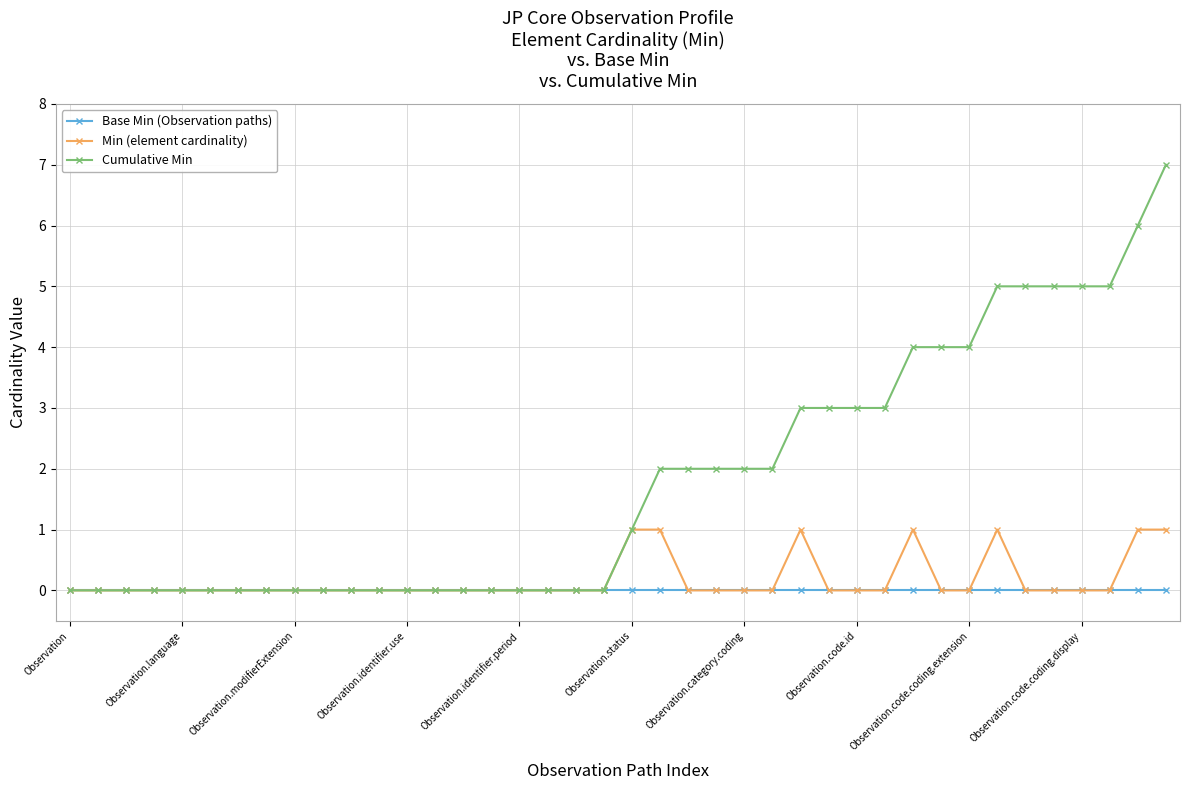

Which series has the widest spread of values?

Cumulative Min